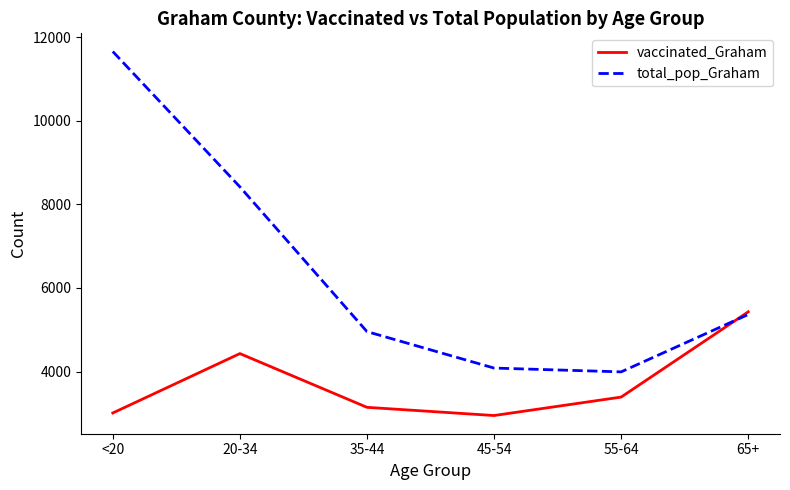

Where is total_pop_Graham nearest to the value 7824?

20-34